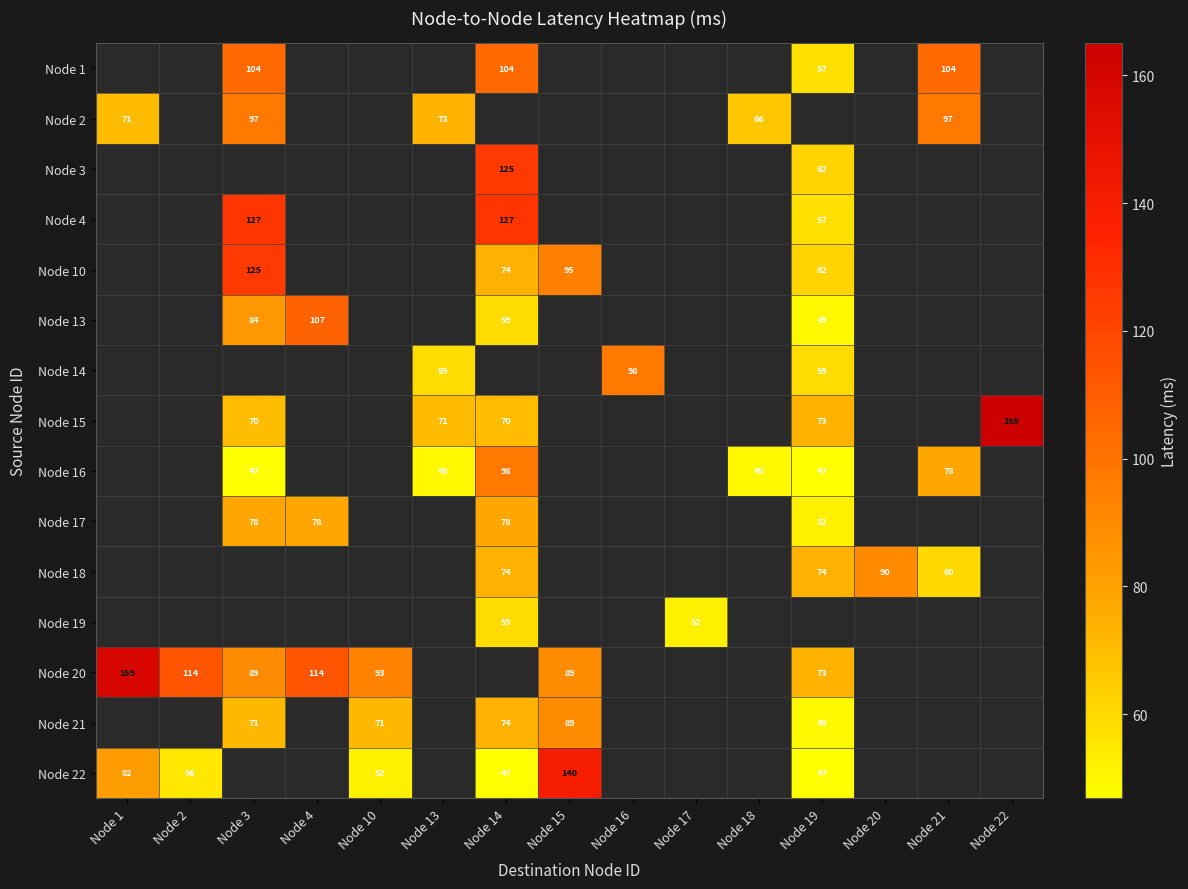

Which category has the highest value across all series?

Node 22